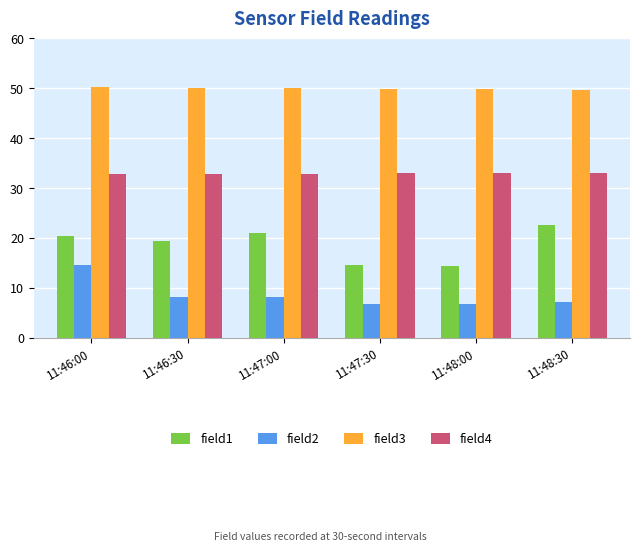

How many values in the field2 series are below 8?

3